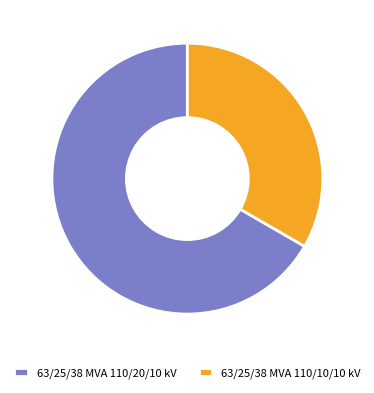

What is the majority slice?

63/25/38 MVA 110/20/10 kV